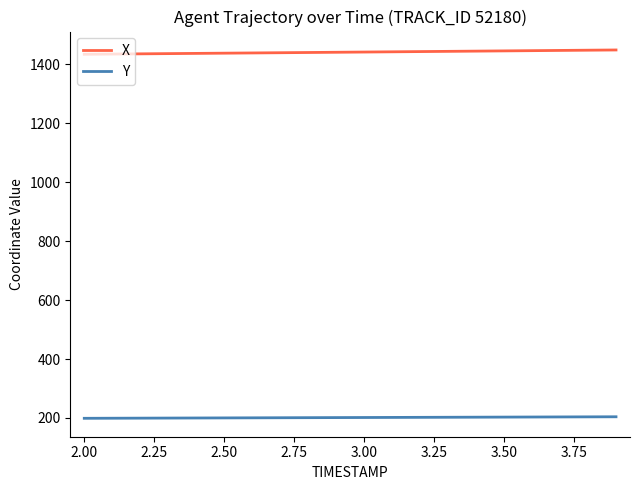

What is the highest value of the Y series?

204.1